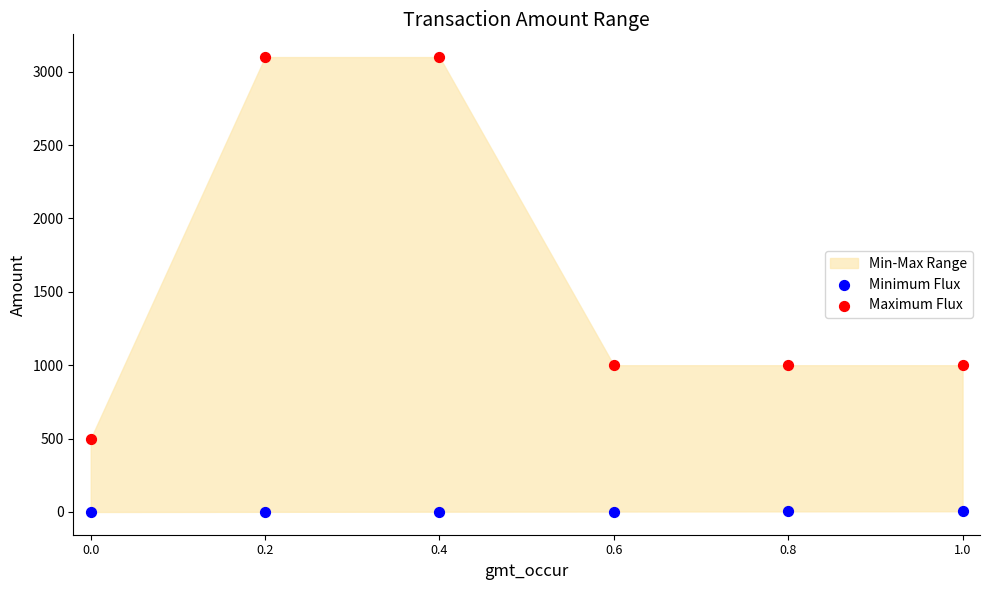

Across all data points, what is the average Y value?

810